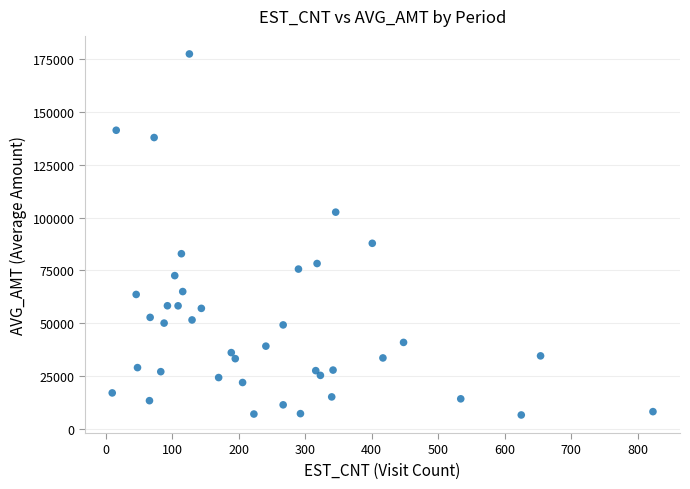

What Y value in the scatter plot is closest to 92042?

87863